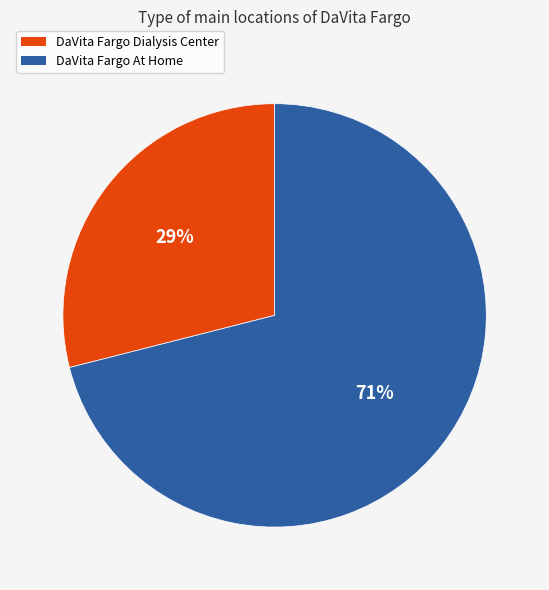

Is the sum of DaVita Fargo At Home and DaVita Fargo Dialysis Center greater than half?

Yes